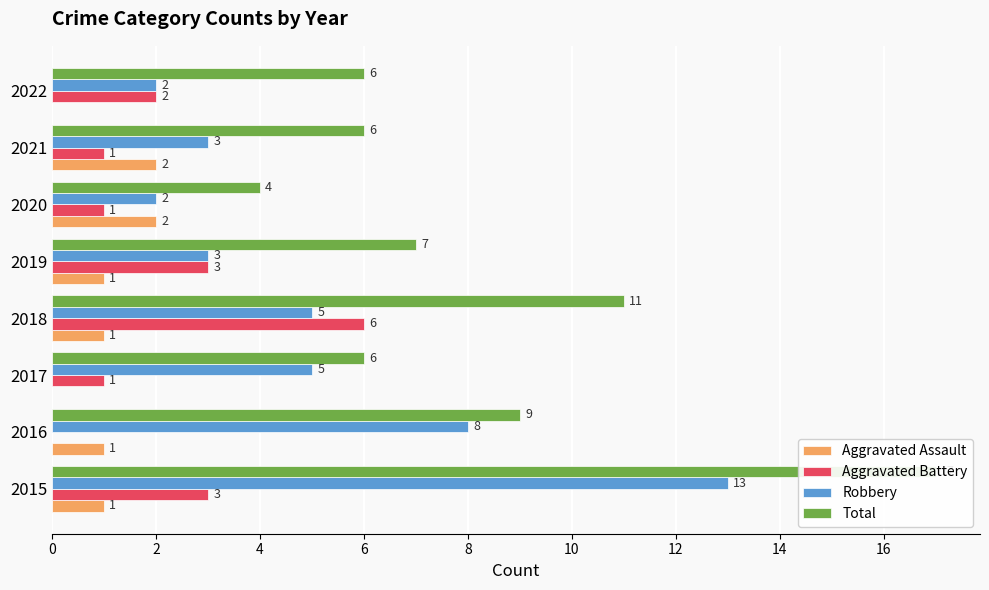

Reading left to right, list all the values displayed in this chart.

Aggravated Assault: 1	1	0	1	1	2	2	0
Aggravated Battery: 3	0	1	6	3	1	1	2
Robbery: 13	8	5	5	3	2	3	2
Total: 17	9	6	11	7	4	6	6